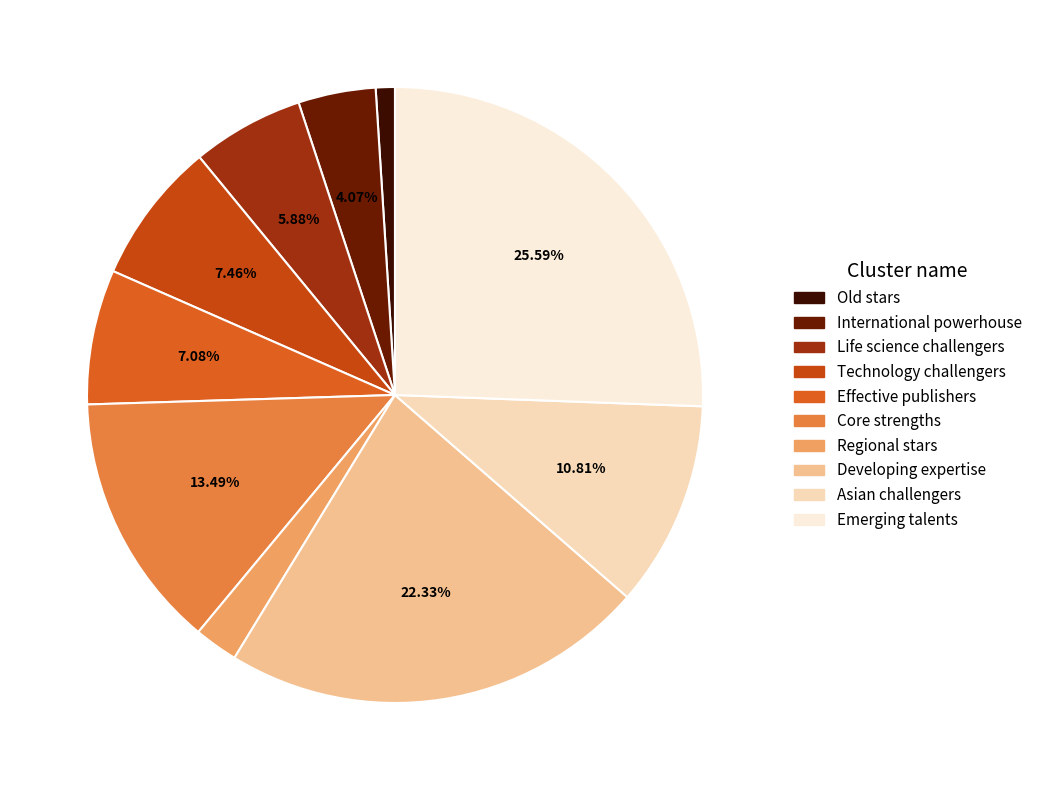

Does Regional stars account for over 50% of the chart?

No